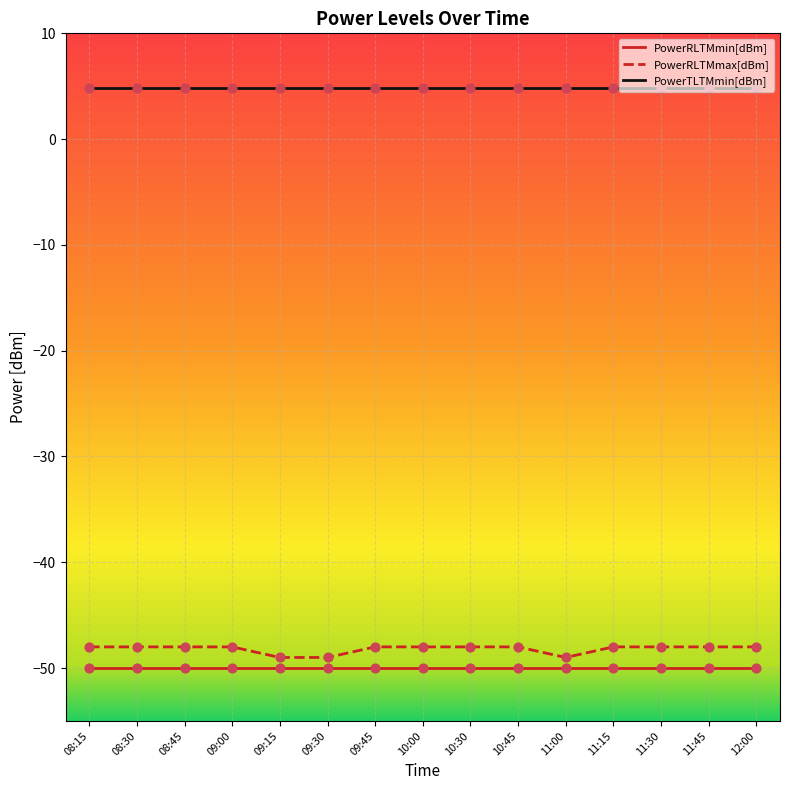

Which series has the largest range (max minus min)?

PowerRLTMmax[dBm]